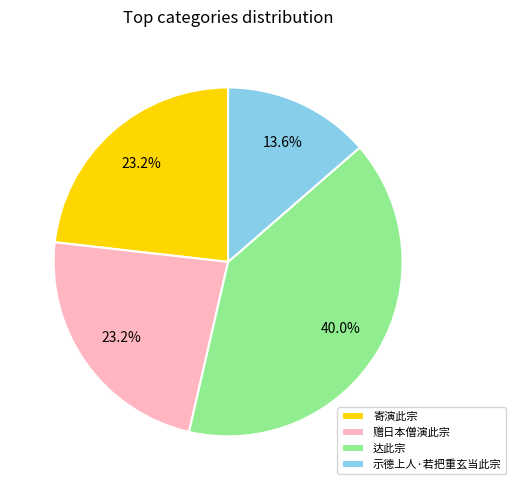

What percentage is the 赠日本僧演此宗 slice, to the nearest percent?

23%